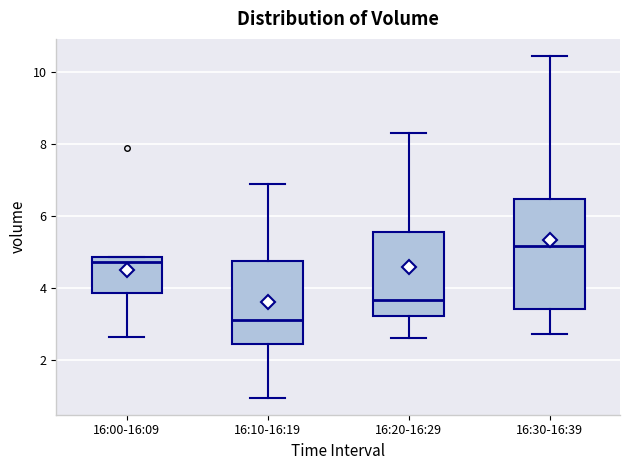

Where does the upper whisker of the box for 16:10-16:19 end on the y-axis? The values are not printed on the chart, so give them approximately, as read against the axis.

6.8